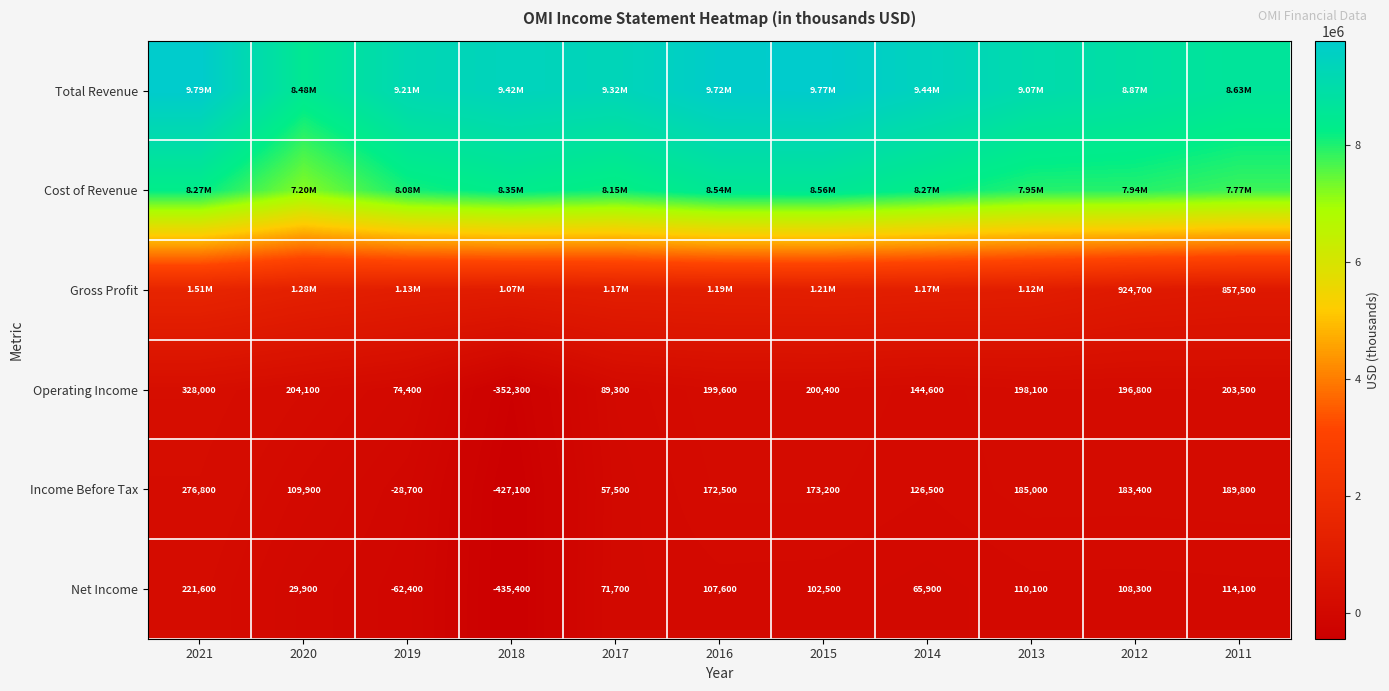

What is the sum of the Operating Income values at 2020 and 2015?

404500